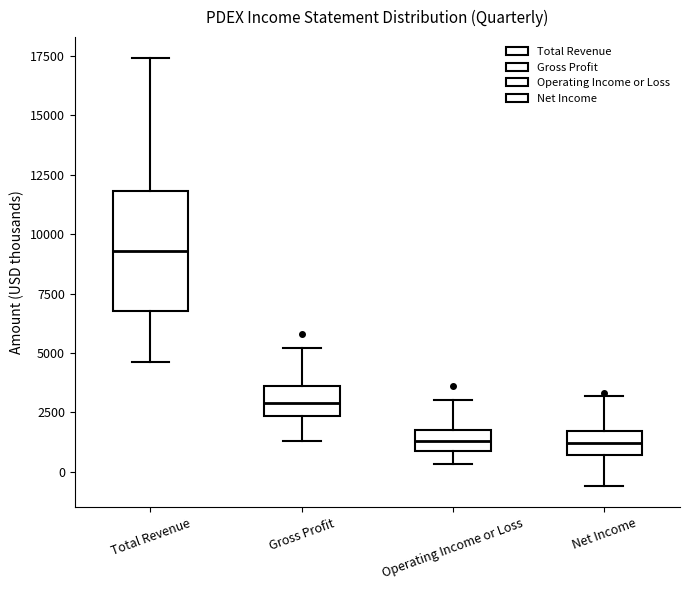

Reading left to right, read every box against the y-axis: the position of its median line, the range the box covers, and the ends of its whiskers. The values are not printed on the chart, so give them approximately, as read against the axis.

Total Revenue: median 9500, box 7000 to 12000, whiskers 4500 to 17500
Gross Profit: median 3000, box 2500 to 3500, whiskers 1500 to 5000
Operating Income or Loss: median 1500, box 1000 to 2000, whiskers 500 to 3000
Net Income: median 1000, box 500 to 1500, whiskers -500 to 3000